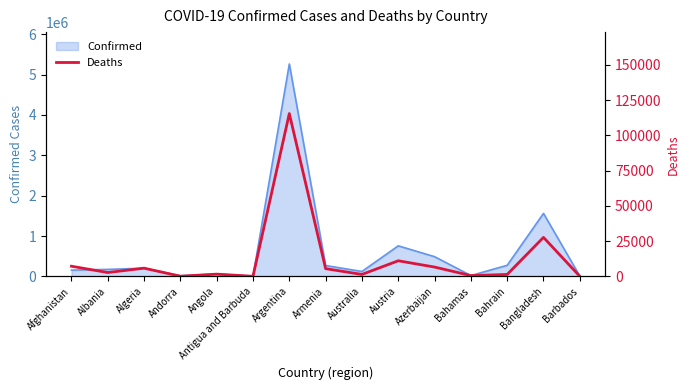

How many lines are shown in the chart?

1